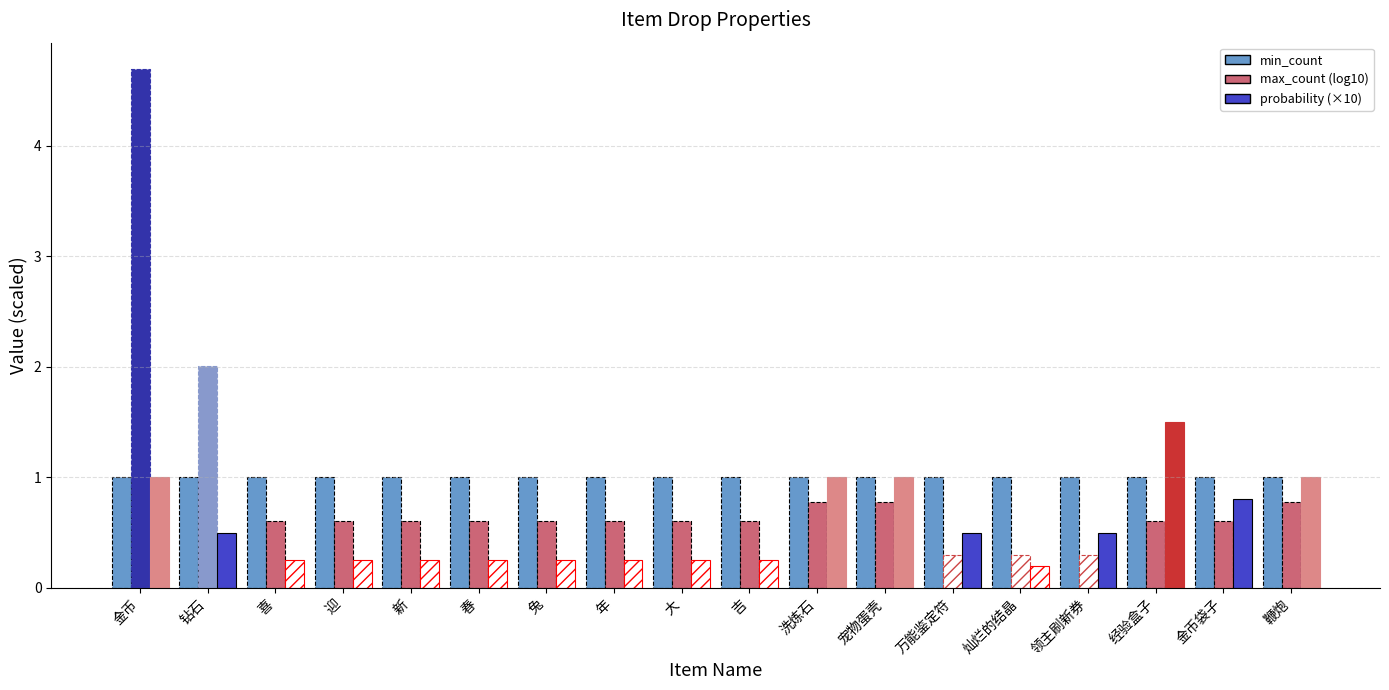

At which category is the sum across all series the highest?

金币